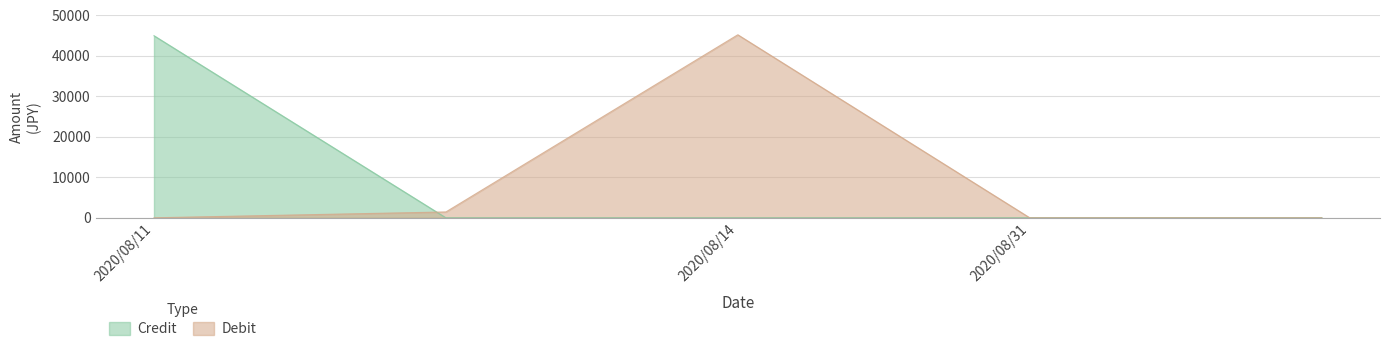

How many values in Credit are above zero?

1